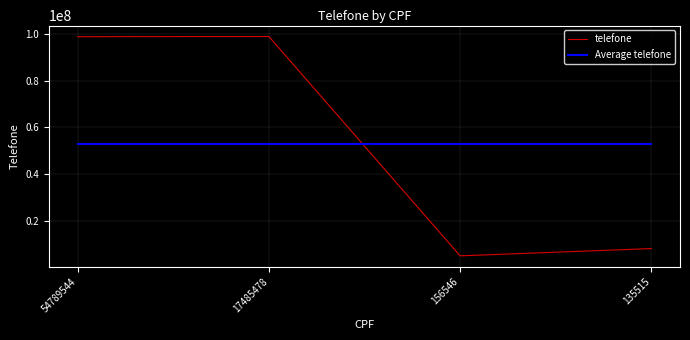

What is the difference between the second highest and second lowest values in the telefone series?

90805023.0